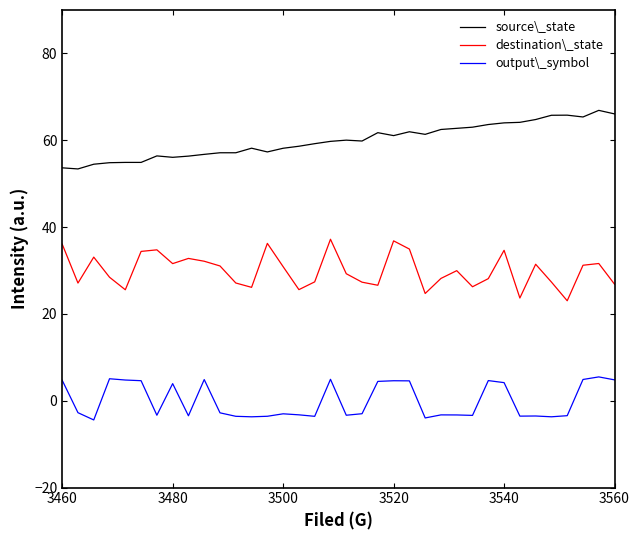

What is the highest value of the output\_symbol series?

5.5